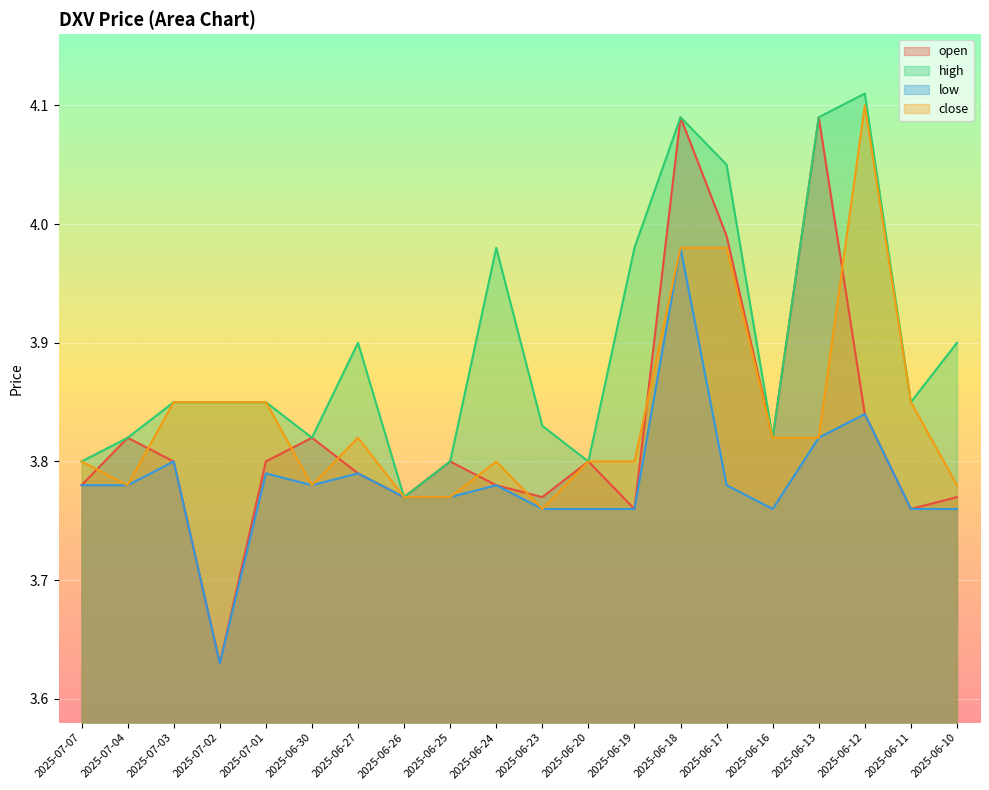

What is the approximate value of high at 2025-06-20?

3.8